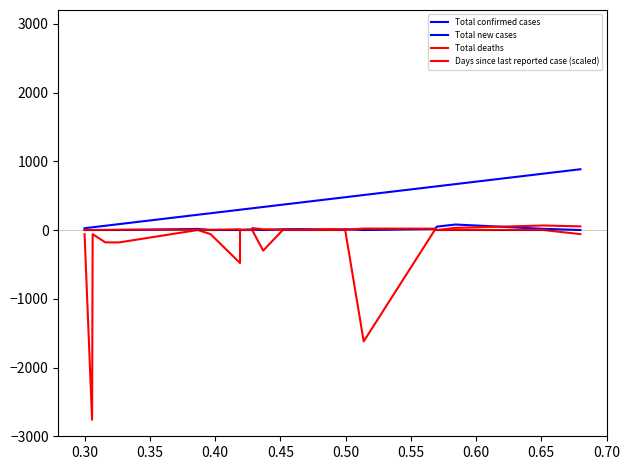

What is the difference between the second highest and second lowest values in the Total new cases series?

50